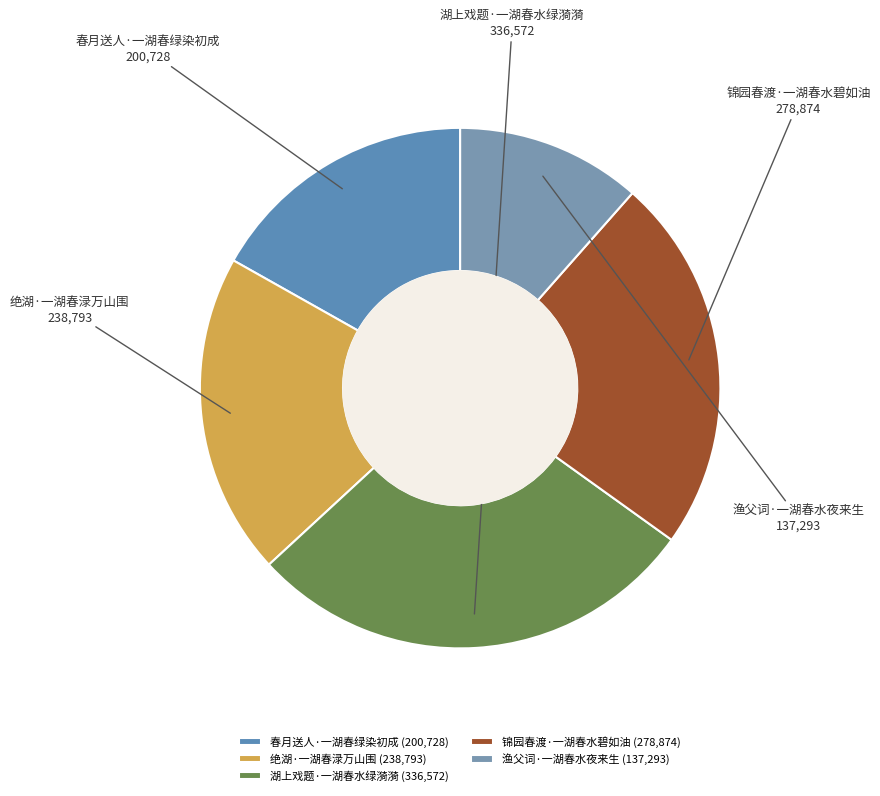

Is it true that 渔父词·一湖春水夜来生 is 12% of the pie?

True